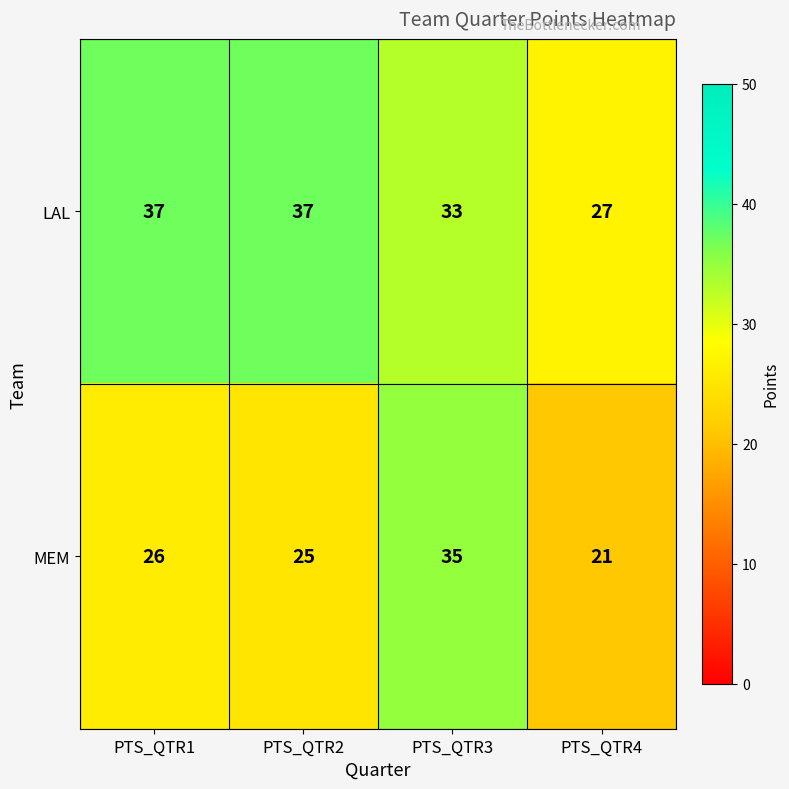

What is the sum of all LAL values?

134